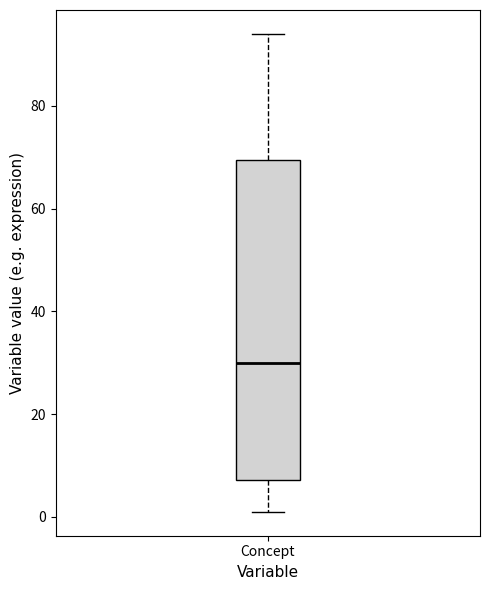

Read this box plot against the y-axis: the position of the median line, the range covered by the box, and the ends of both whiskers. The values are not printed on the chart, so give them approximately, as read against the axis.

median 30, box 8 to 70, whiskers 2 to 94